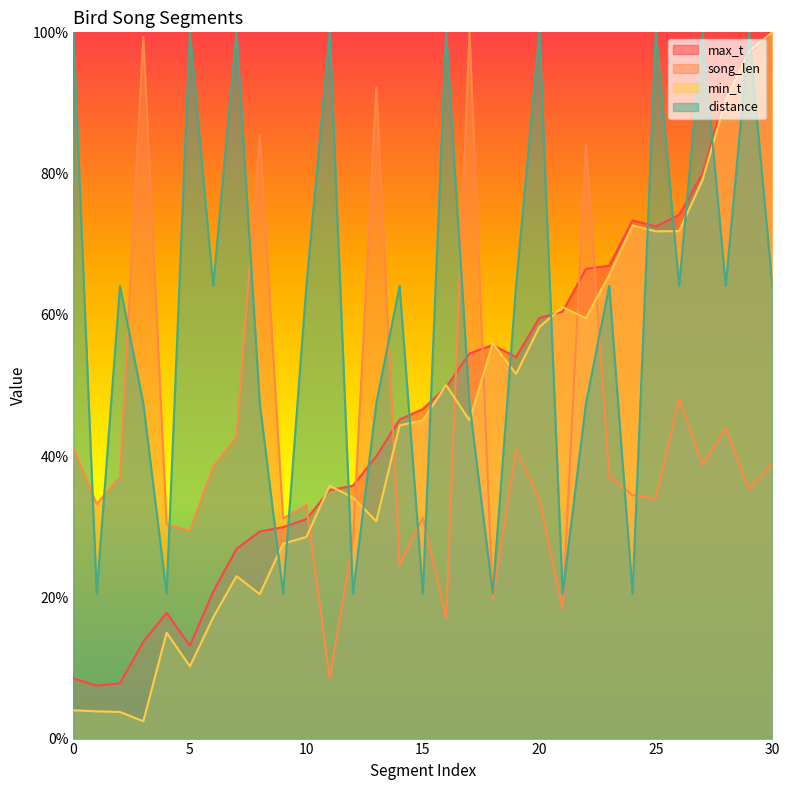

What is the average value of the song_len series?

42.3